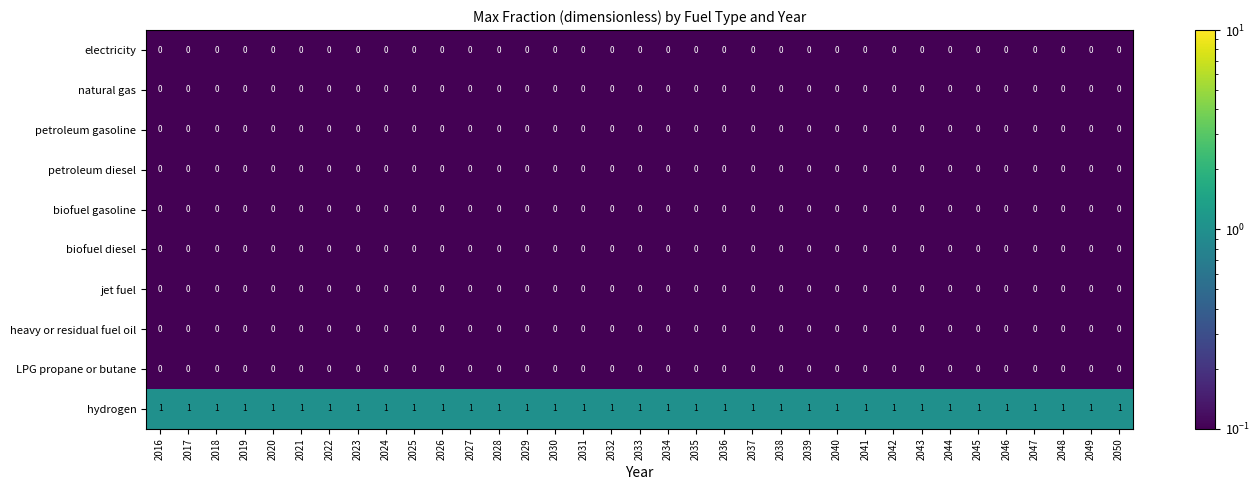

The value of heavy or residual fuel oil at 2027 is 0. True or false?

True